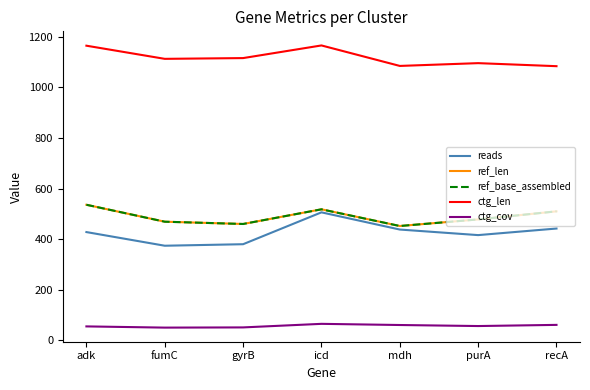

Is this an area chart (filled region under the line)?

No